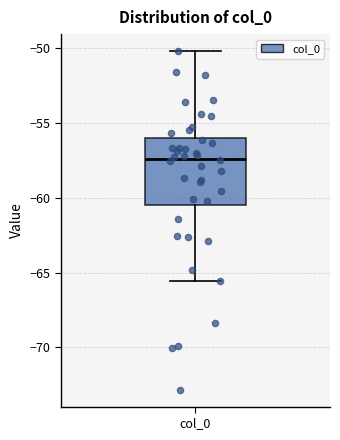

Read this box plot against the y-axis: the position of the median line, the range covered by the box, and the ends of both whiskers. The values are not printed on the chart, so give them approximately, as read against the axis.

median -57.5, box -60.5 to -56.0, whiskers -65.5 to -50.0